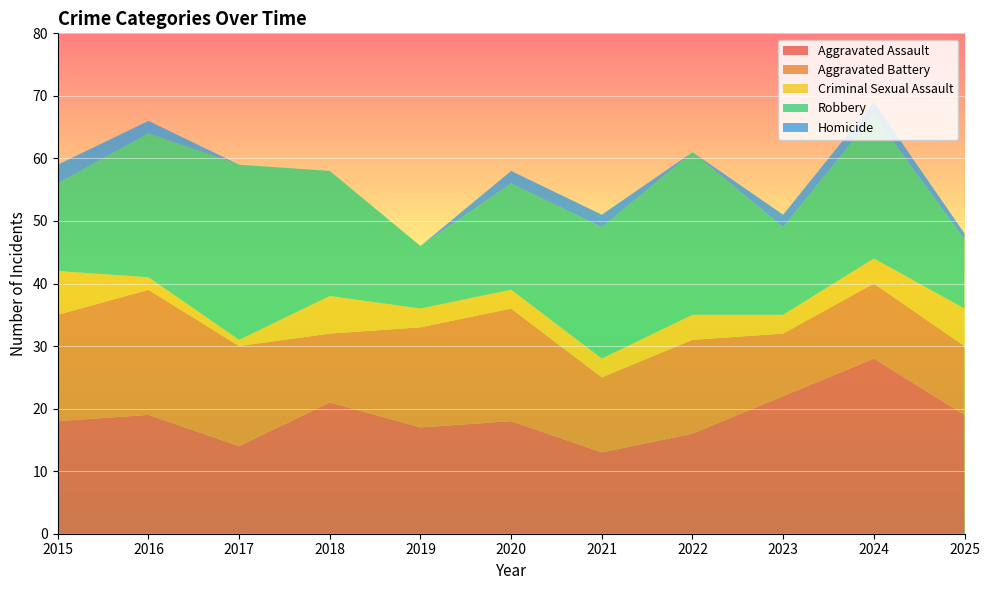

Reading left to right, what are all the values shown in this chart?

Aggravated Assault: 2015=18	2016=19	2017=14	2018=21	2019=17	2020=18	2021=13	2022=16	2023=22	2024=28	2025=19
Aggravated Battery: 2015=17	2016=20	2017=16	2018=11	2019=16	2020=18	2021=12	2022=15	2023=10	2024=12	2025=11
Criminal Sexual Assault: 2015=7	2016=2	2017=1	2018=6	2019=3	2020=3	2021=3	2022=4	2023=3	2024=4	2025=6
Robbery: 2015=14	2016=23	2017=28	2018=20	2019=10	2020=17	2021=21	2022=26	2023=14	2024=23	2025=11
Homicide: 2015=3	2016=2	2017=0	2018=0	2019=0	2020=2	2021=2	2022=0	2023=2	2024=2	2025=1